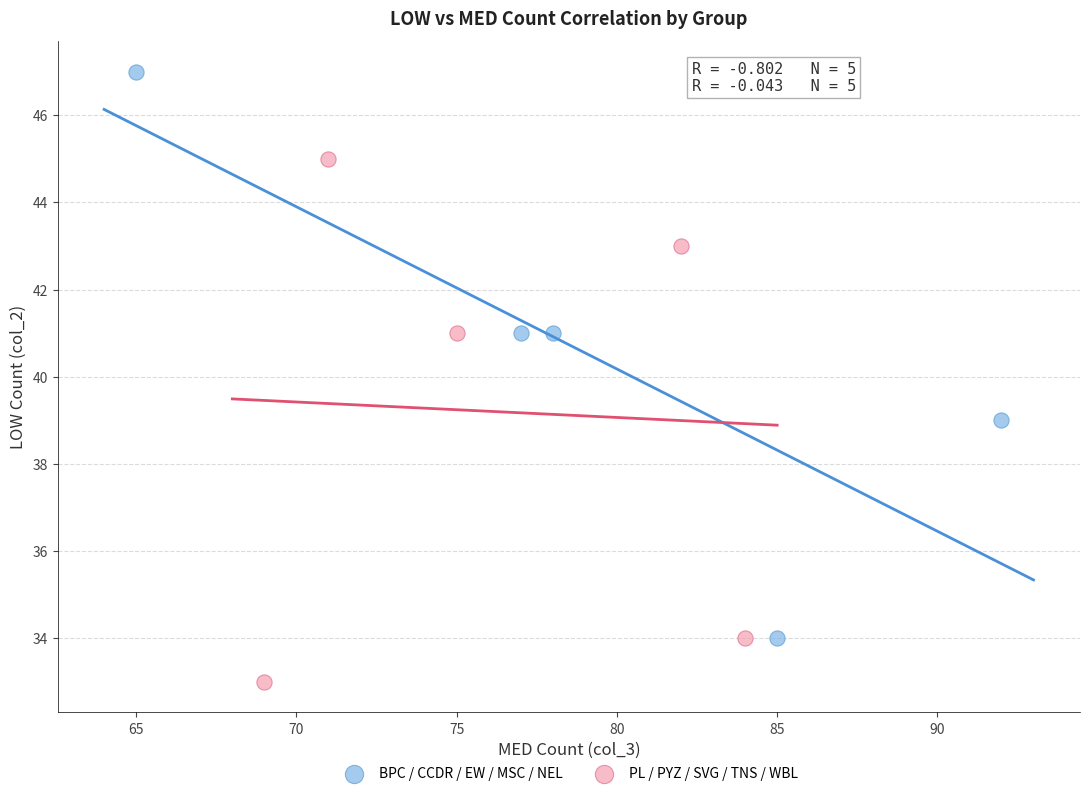

Which series contains the highest Y value?

BPC / CCDR / EW / MSC / NEL